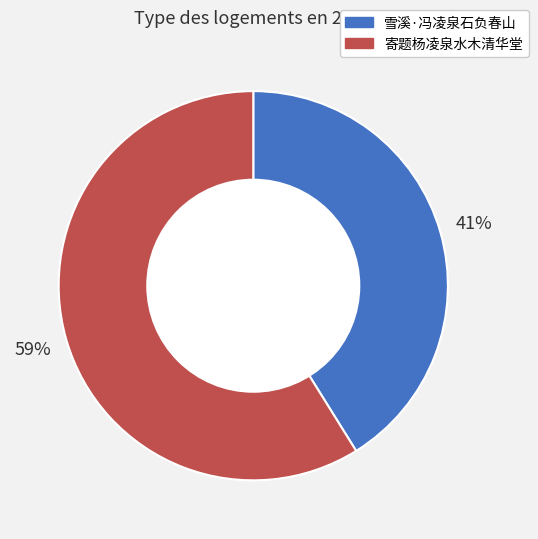

The 雪溪·冯凌泉石负春山 slice represents 41% of the pie. True or false?

True